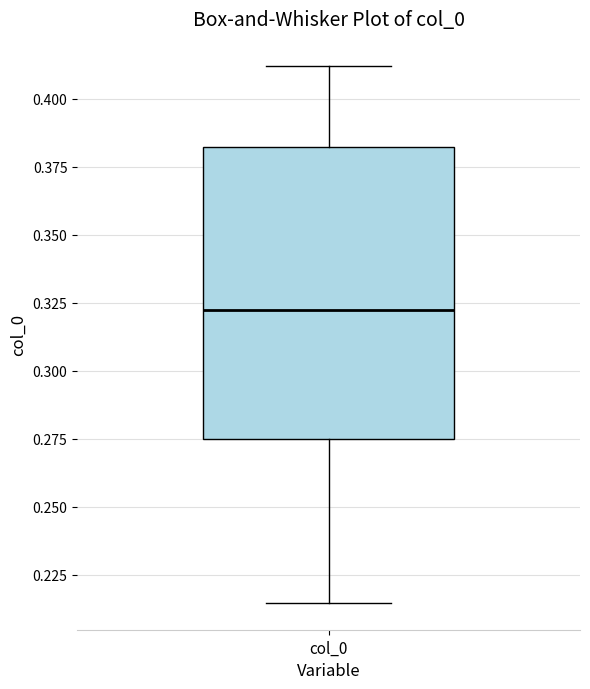

Where does the lower whisker of the box for col_0 end on the y-axis? The values are not printed on the chart, so give them approximately, as read against the axis.

0.215